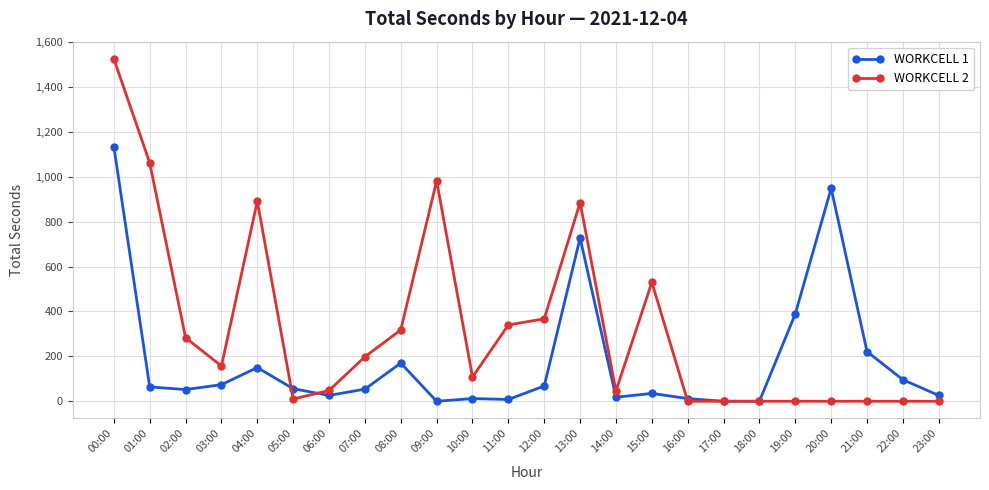

At which category does the chart reach its peak across all series?

00:00